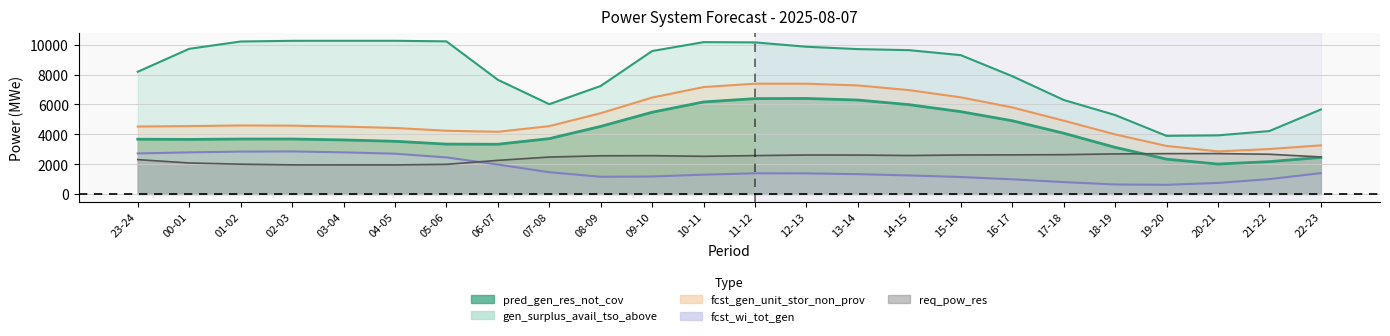

At 02-03, list the series in order from largest to smallest.

gen_surplus_avail_tso_above_line, fcst_gen_unit_stor_non_prov_line, pred_gen_res_not_cov_line, fcst_wi_tot_gen_line, req_pow_res_line